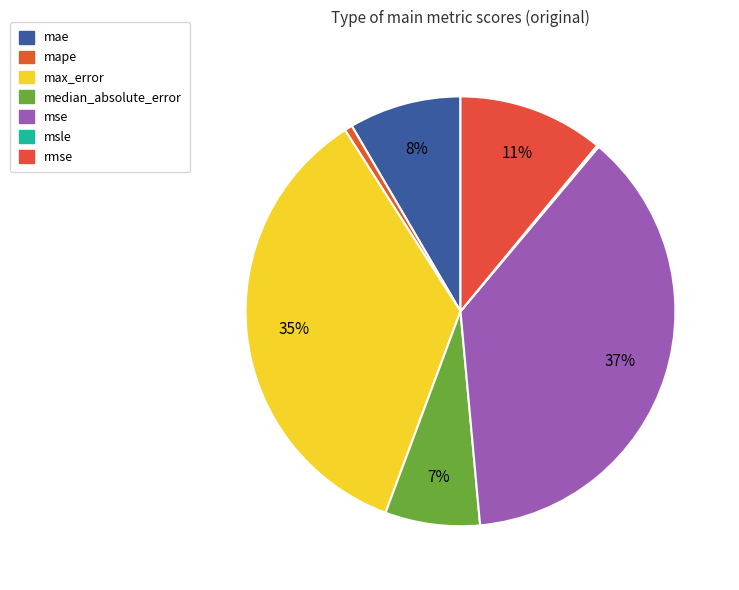

Count the number of slices in the pie.

7